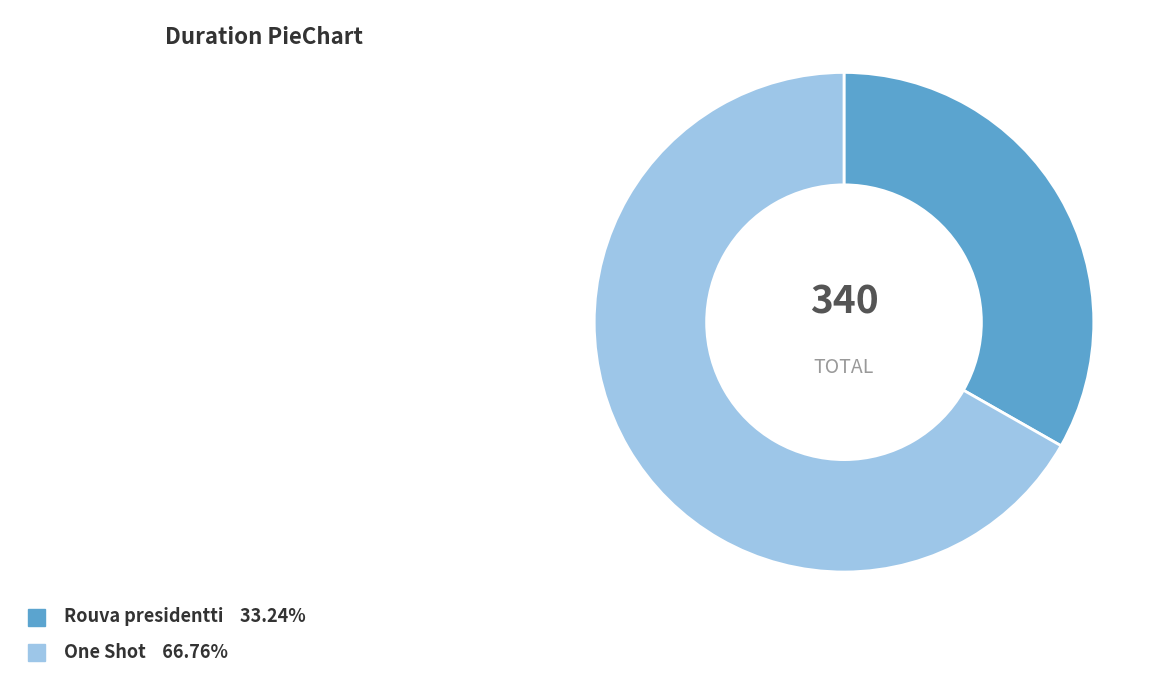

Is the sum of One Shot and Rouva presidentti greater than half?

Yes